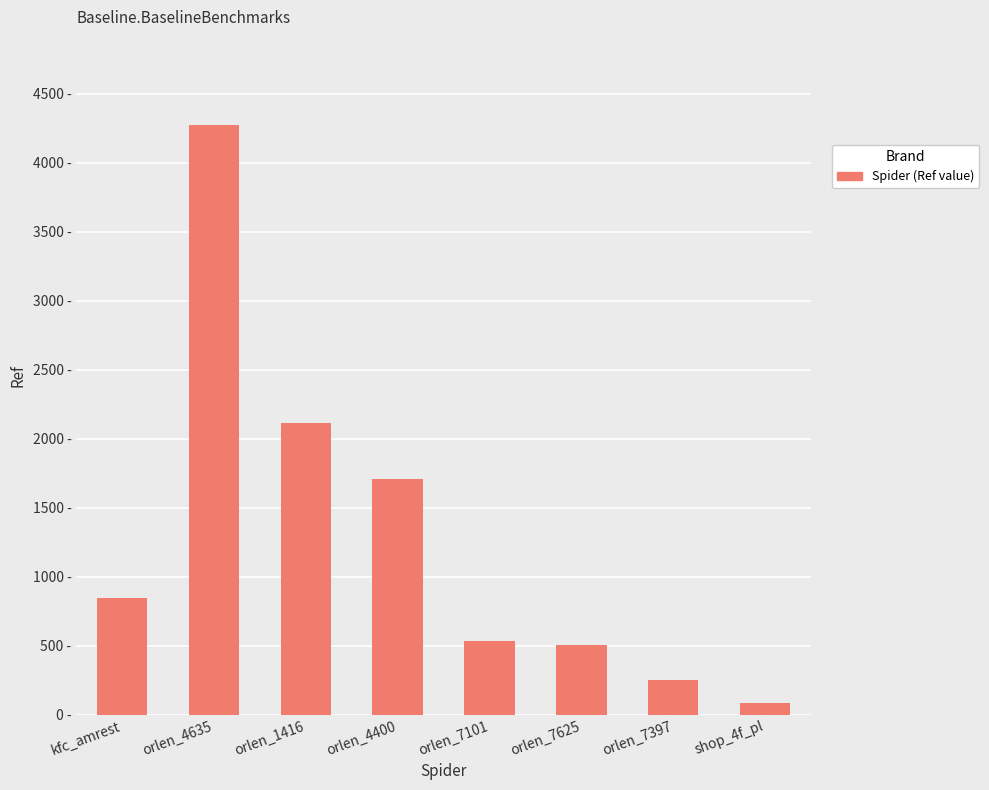

The chart shows a value of 2112 at orlen_1416. True or false?

True